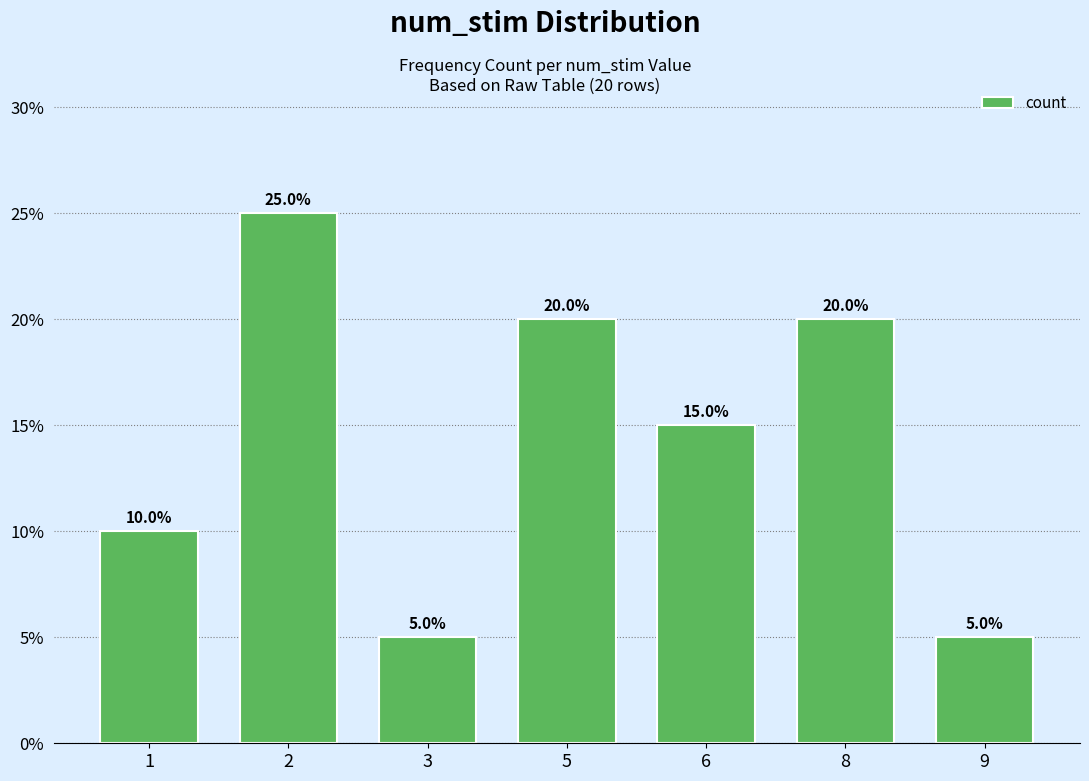

Reading left to right, list all the values displayed in this chart.

1=2	2=5	3=1	5=4	6=3	8=4	9=1